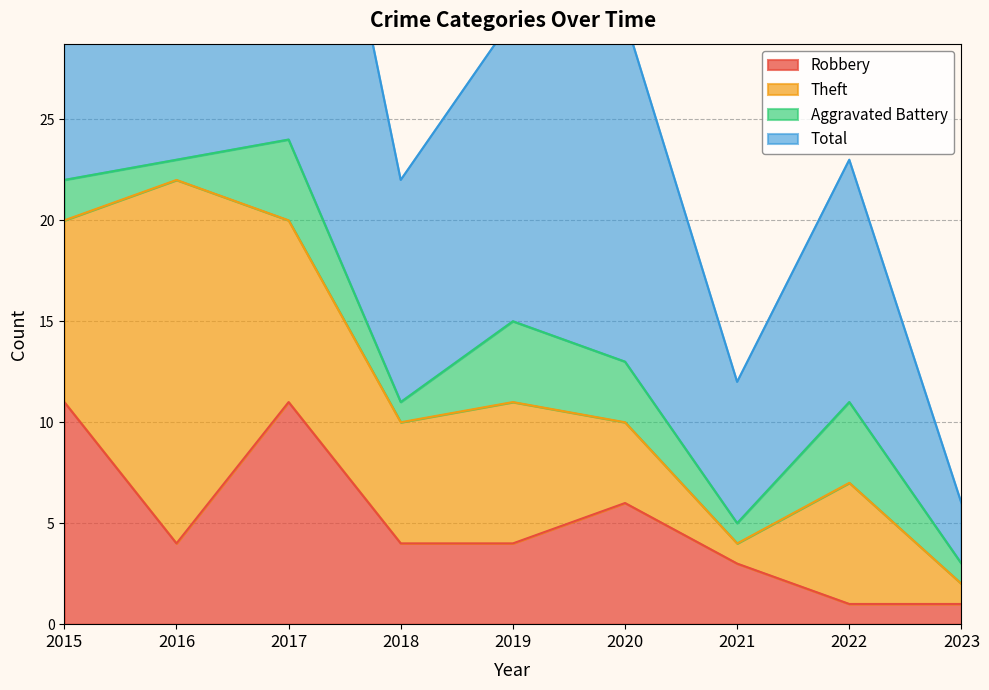

True or false: Robbery and Total intersect in this chart.

False